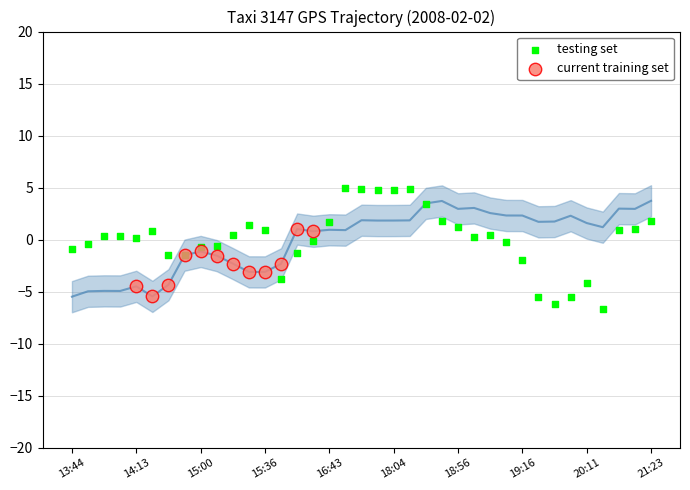

Which series has the largest Y range (max minus min)?

testing set